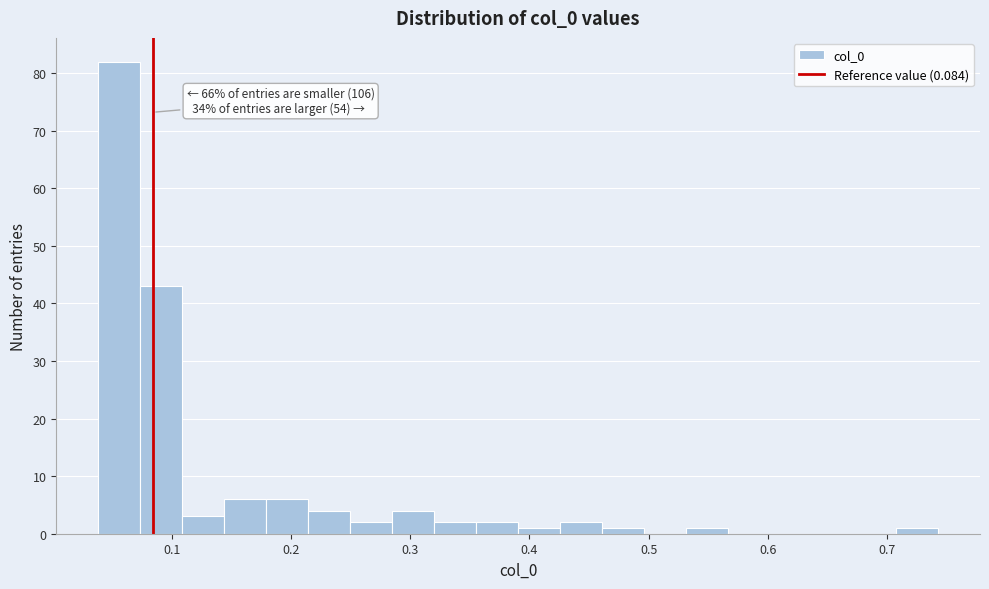

Read against the x-axis, roughly where is the centre of the tallest bar?

0.06